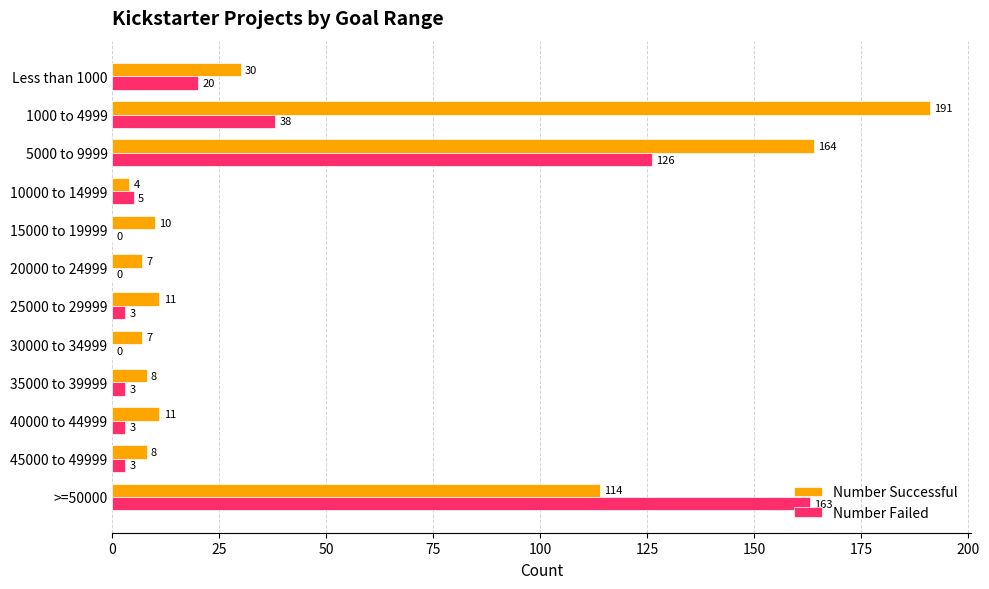

What is the approximate value of Number Failed at 10000 to 14999?

5